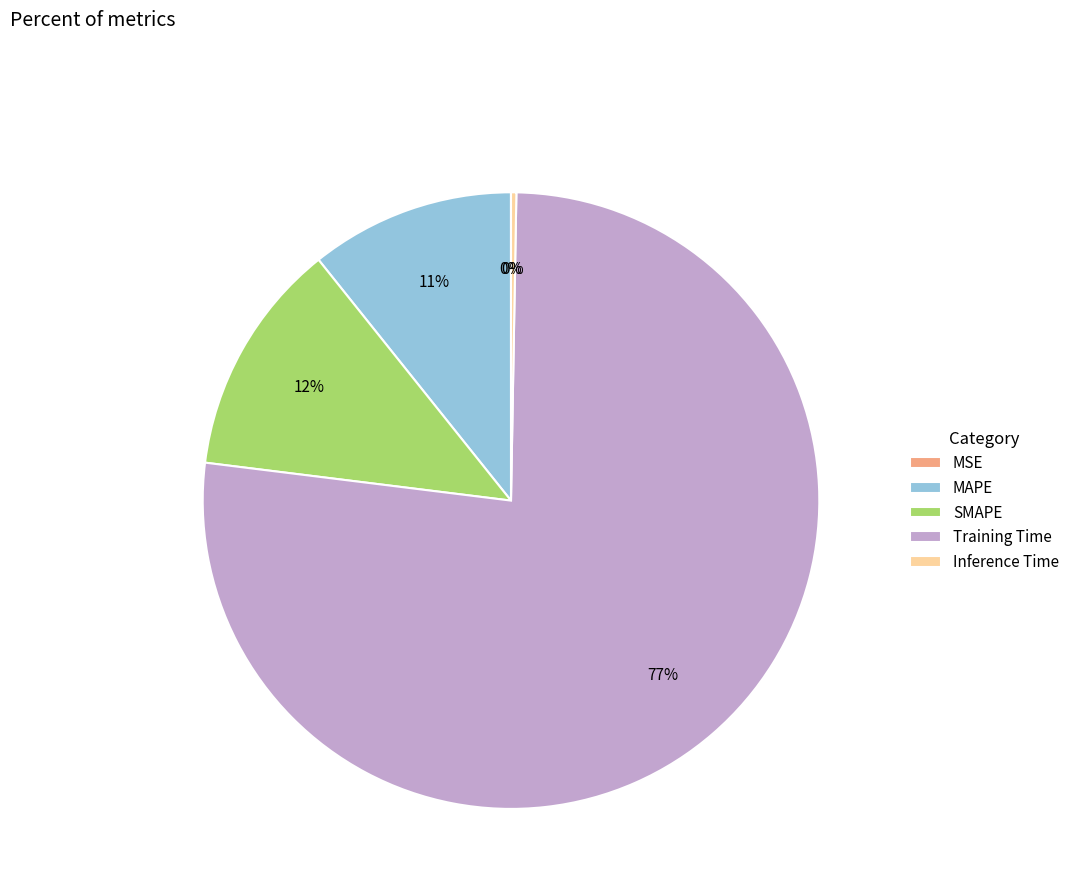

Which slice is the largest?

Training Time